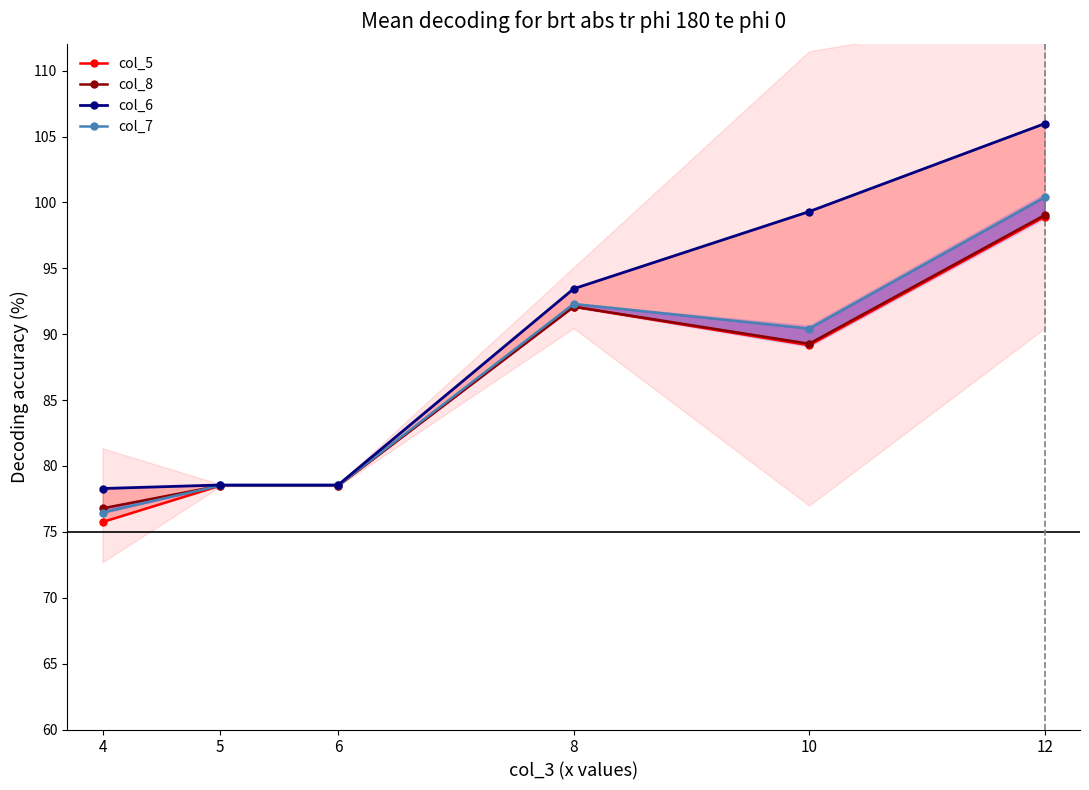

At which category is the sum across all series the highest?

12